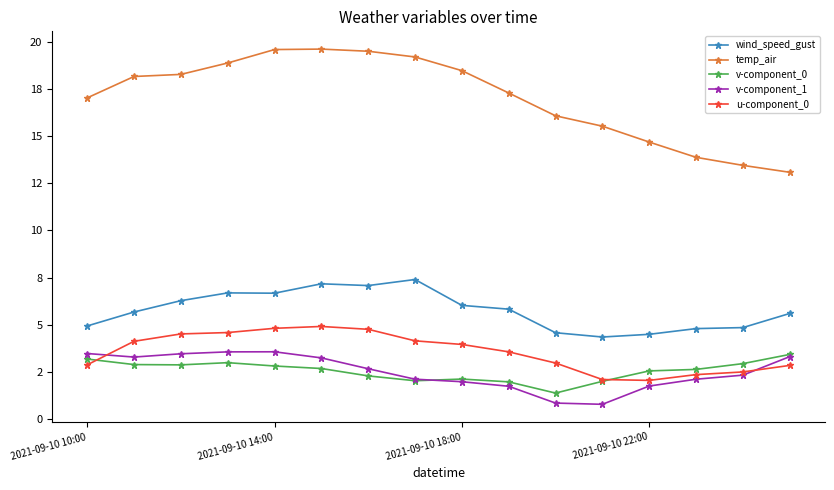

In v-component_0, how many points are lower than both neighbors (excluding endpoints)?

3